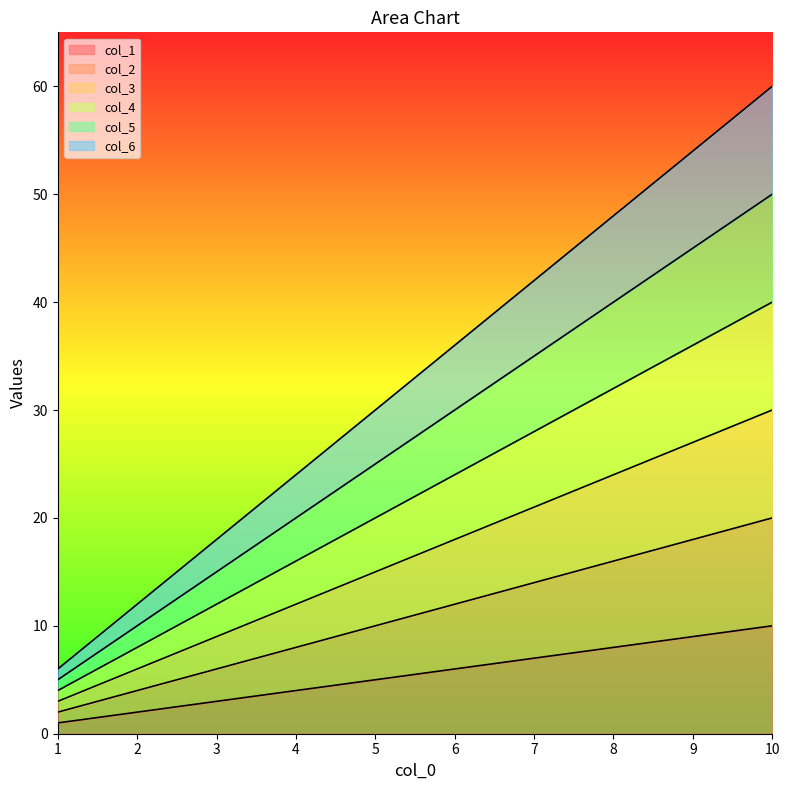

How many col_3 values are between 9 and 24?

6